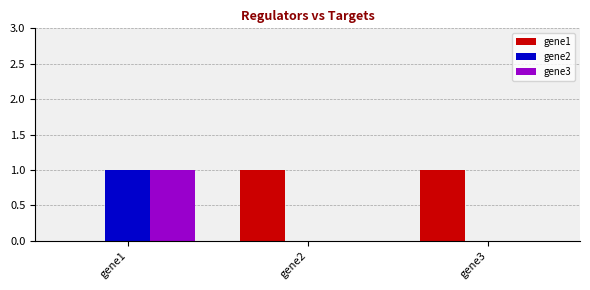

Count the number of data series in this chart.

3